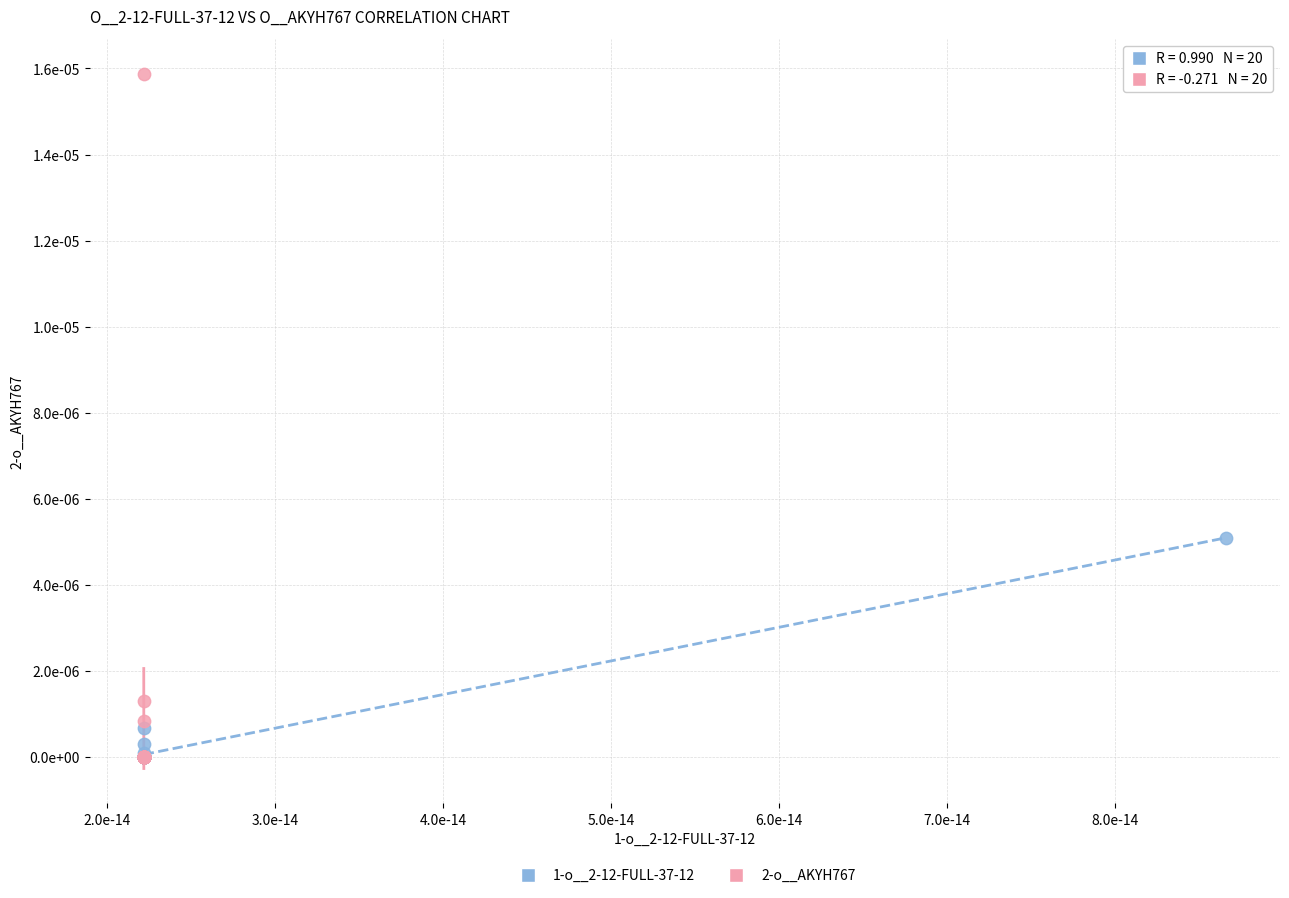

What are all the series names shown in the legend?

1-o__2-12-FULL-37-12, 2-o__AKYH767